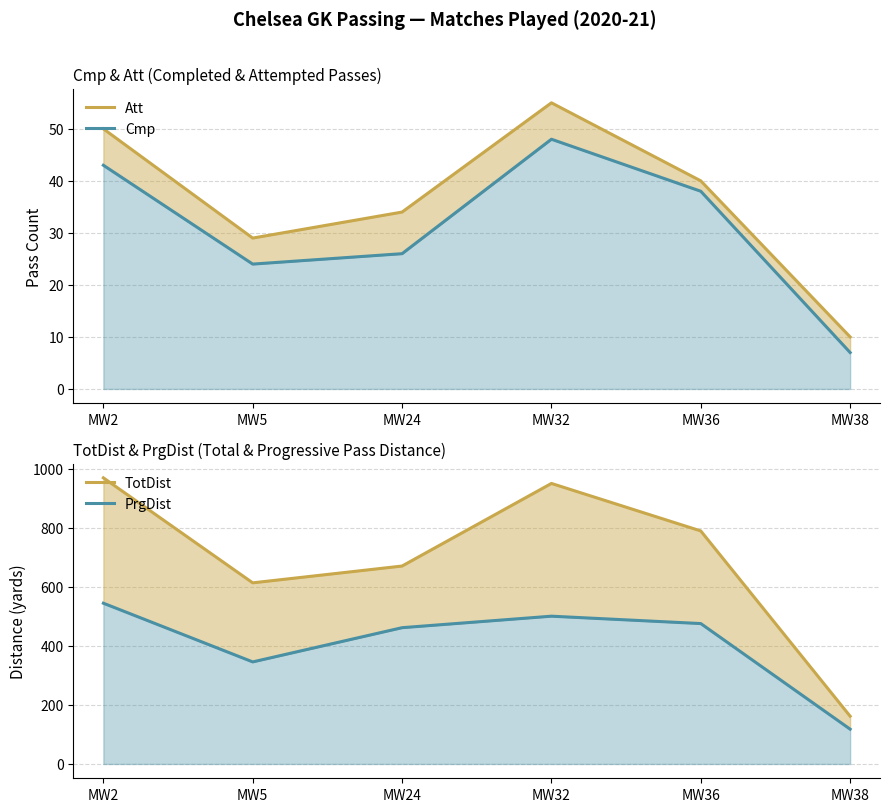

The Cmp series shows 7 at MW38. True or false?

True